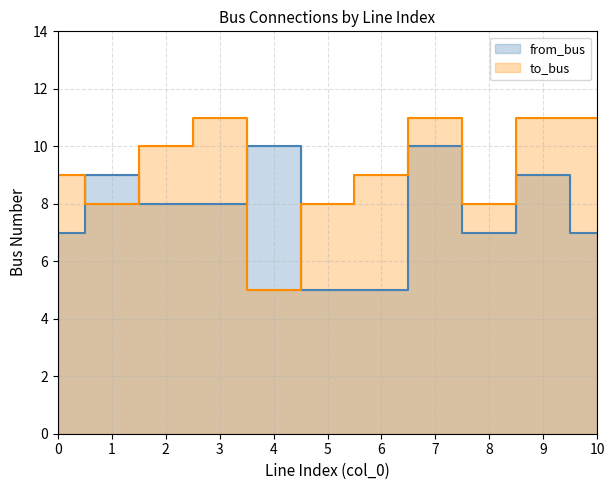

Which series ends up on top after the final intersection of to_bus and from_bus?

to_bus